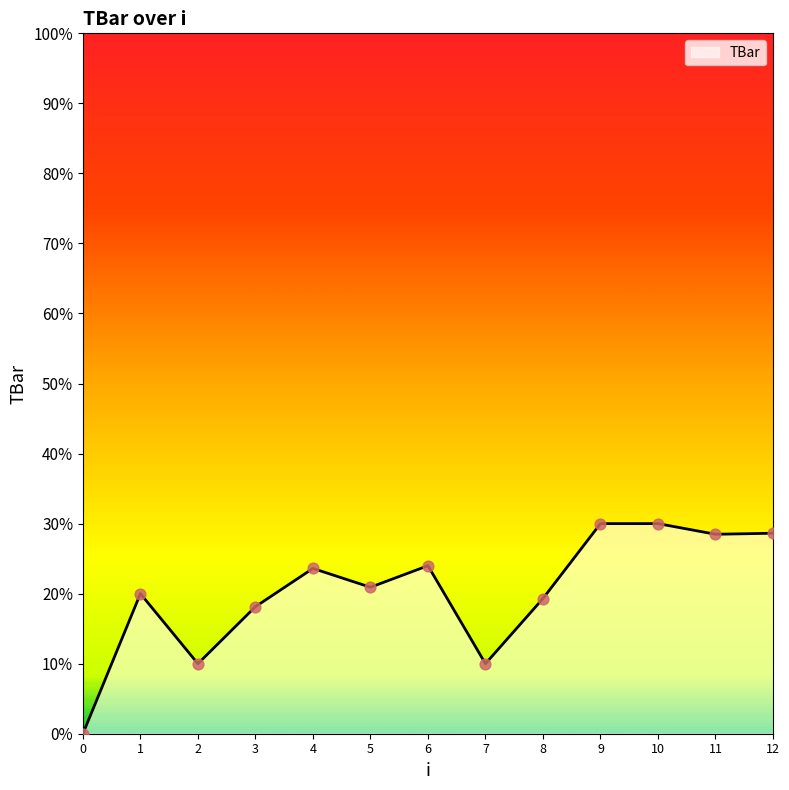

Approximately how many times larger is the value at 12 compared to 1?

1.4